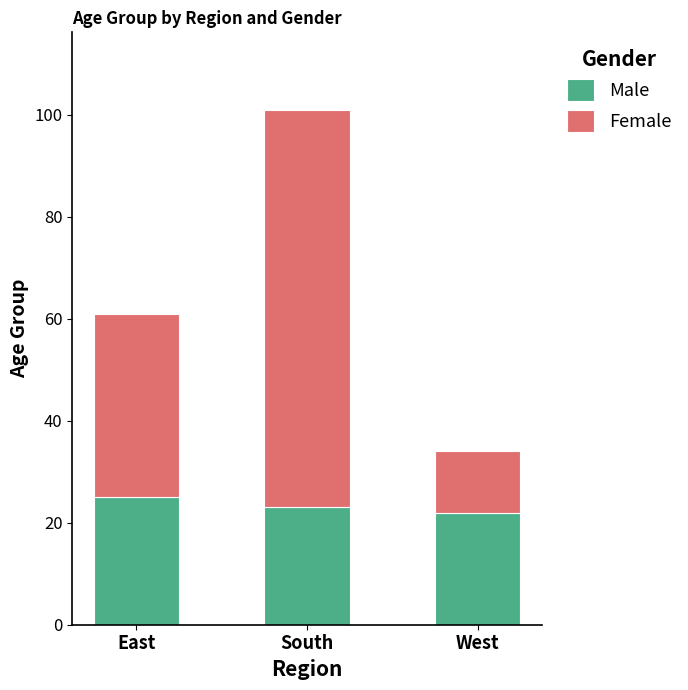

Reading left to right, what are the values for Male?

25	23	22